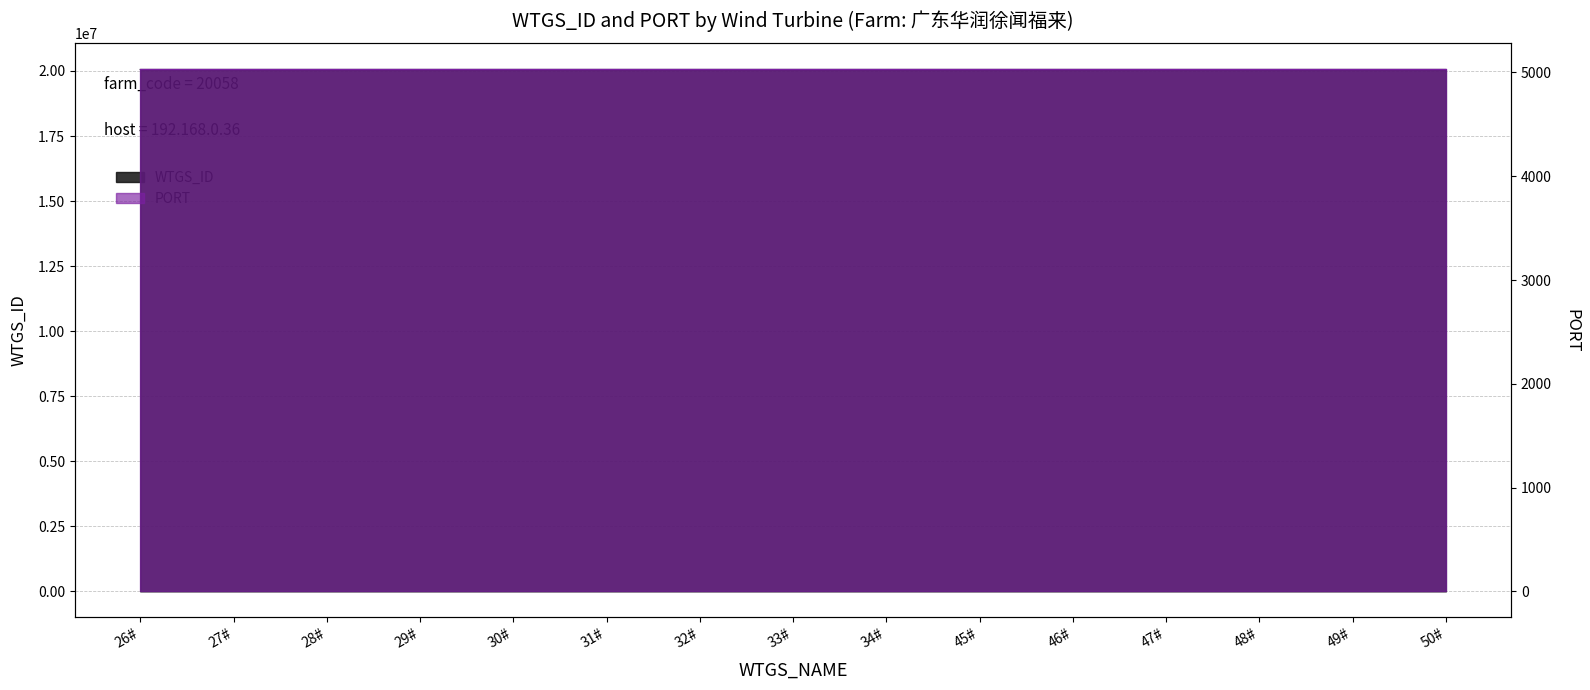

List the labels in order of value, largest first.

50#, 49#, 48#, 47#, 46#, 45#, 34#, 33#, 32#, 31#, 30#, 29#, 28#, 27#, 26#